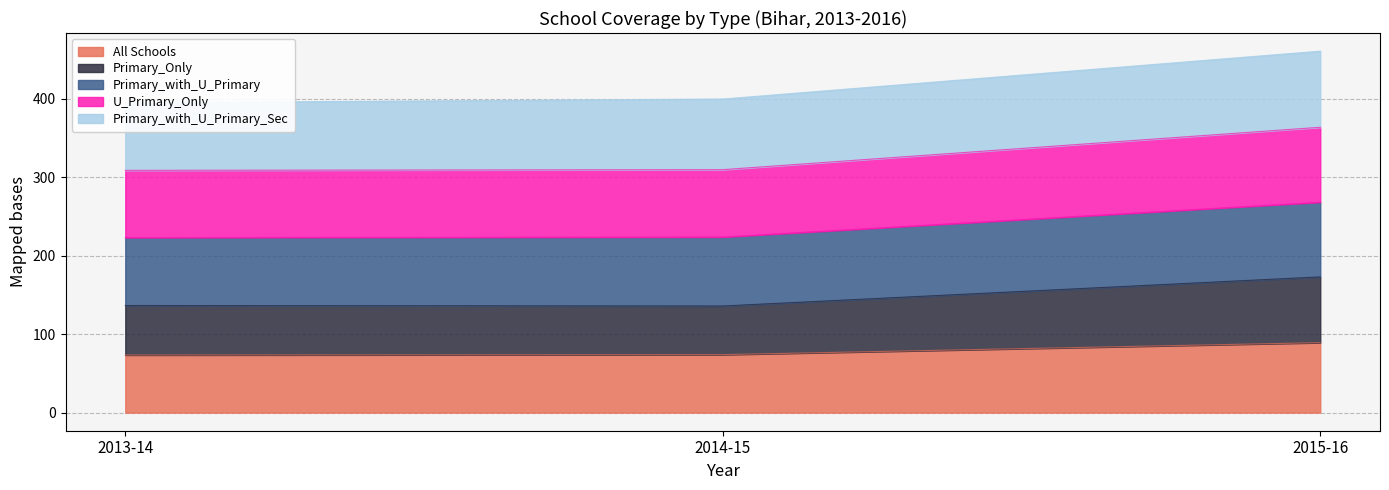

Is it true that All Schools equals 73.9 at 2014-15?

True